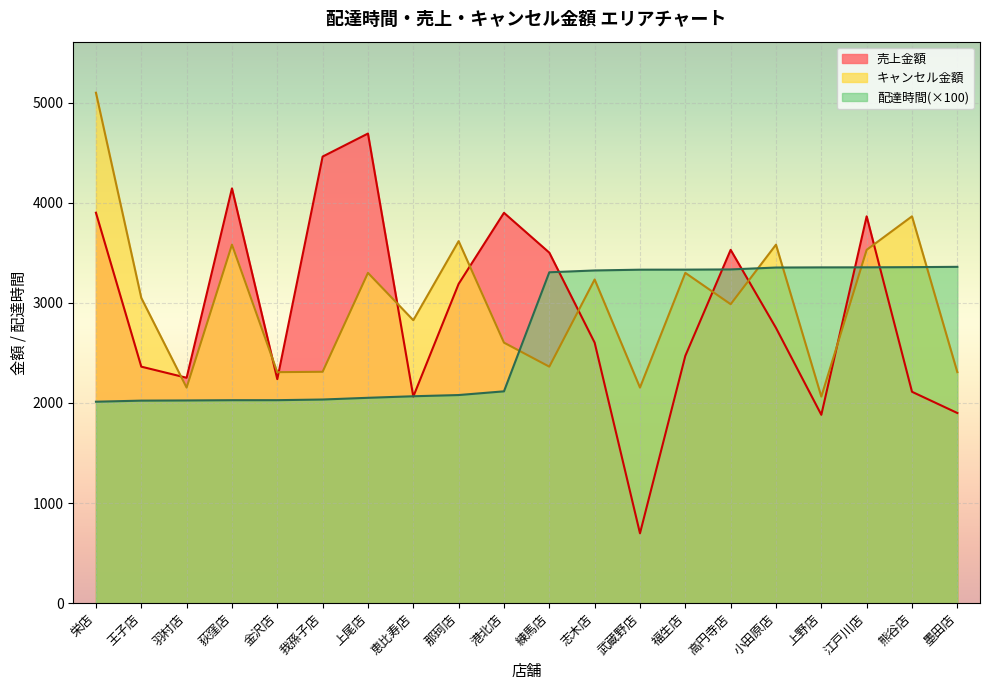

Reading left to right, extract all data points from this chart.

delta: 栄店=2012.8	王子店=2023.6	羽村店=2025.4	荻窪店=2028.0	金沢店=2028.2	我孫子店=2034.7	上尾店=2051.9	恵比寿店=2067.4	那珂店=2079.4	港北店=2116.5	練馬店=3305.9	志木店=3324.2	武蔵野店=3331.9	福生店=3332.4	高円寺店=3334.5	小田原店=3353.4	上野店=3354.9	江戸川店=3355.4	熊谷店=3357.1	墨田店=3360.4
total_amount_sales: 栄店=3901.0	王子店=2363.0	羽村店=2252.0	荻窪店=4144.0	金沢店=2238.0	我孫子店=4462.0	上尾店=4692.0	恵比寿店=2064.0	那珂店=3190.0	港北店=3900.0	練馬店=3502.0	志木店=2603.0	武蔵野店=698.0	福生店=2471.0	高円寺店=3530.0	小田原店=2750.0	上野店=1882.0	江戸川店=3865.0	熊谷店=2112.0	墨田店=1900.0
total_amount_cancel: 栄店=5100.0	王子店=3050.0	羽村店=2154.0	荻窪店=3582.0	金沢店=2308.0	我孫子店=2312.0	上尾店=3300.0	恵比寿店=2827.0	那珂店=3617.0	港北店=2603.0	練馬店=2363.0	志木店=3234.0	武蔵野店=2154.0	福生店=3300.0	高円寺店=2987.0	小田原店=3582.0	上野店=2064.0	江戸川店=3530.0	熊谷店=3865.0	墨田店=2308.0